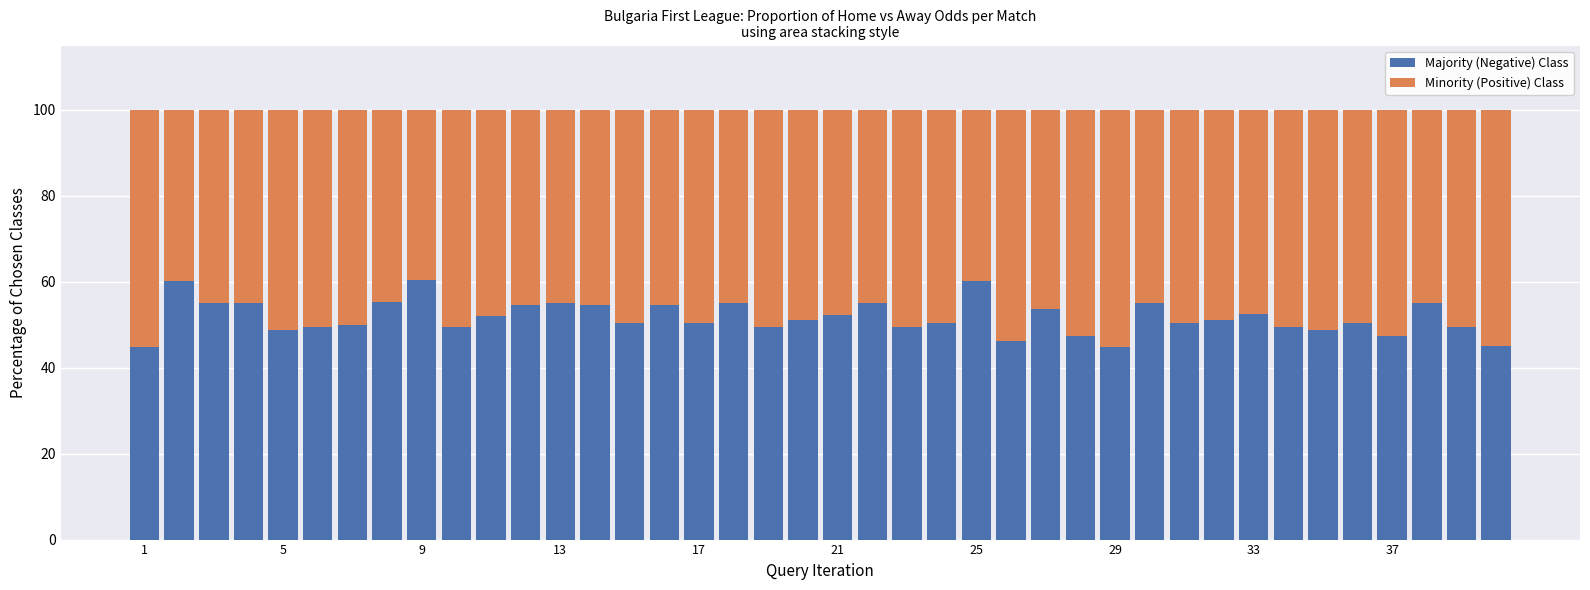

What is the minimum value for Majority (Negative) Class?

44.9